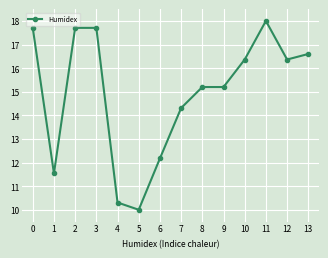

Reading left to right, transcribe all the data shown in this chart.

17.7	11.5	17.7	17.7	10.3	10.0	12.2	14.3	15.2	15.2	16.4	18.0	16.4	16.6